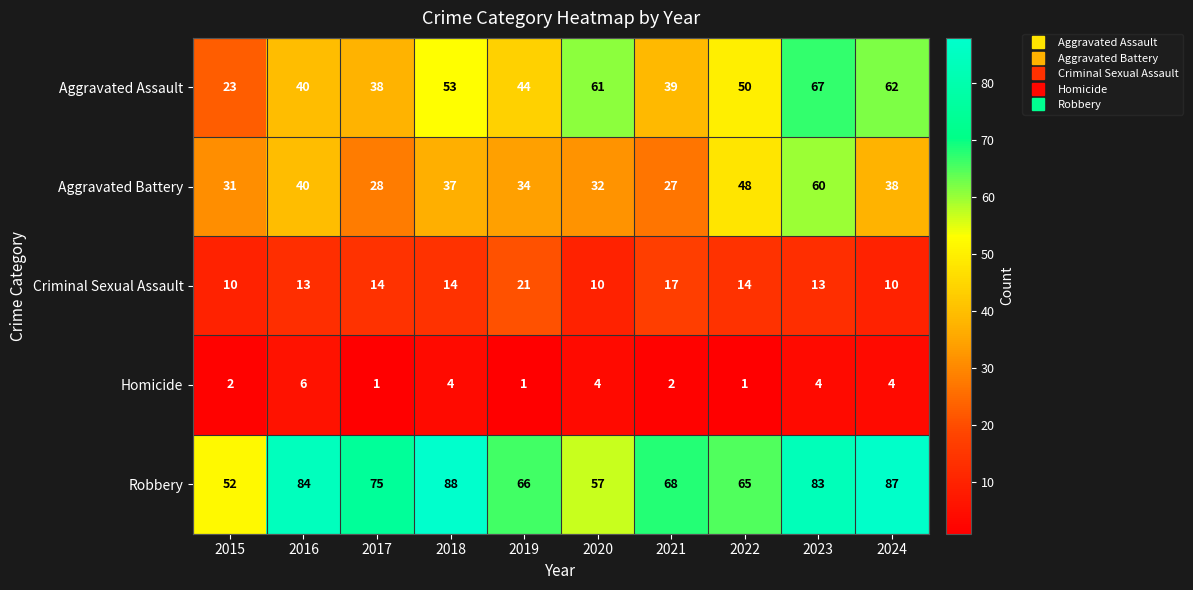

What is the approximate value of Criminal Sexual Assault at 2023?

13